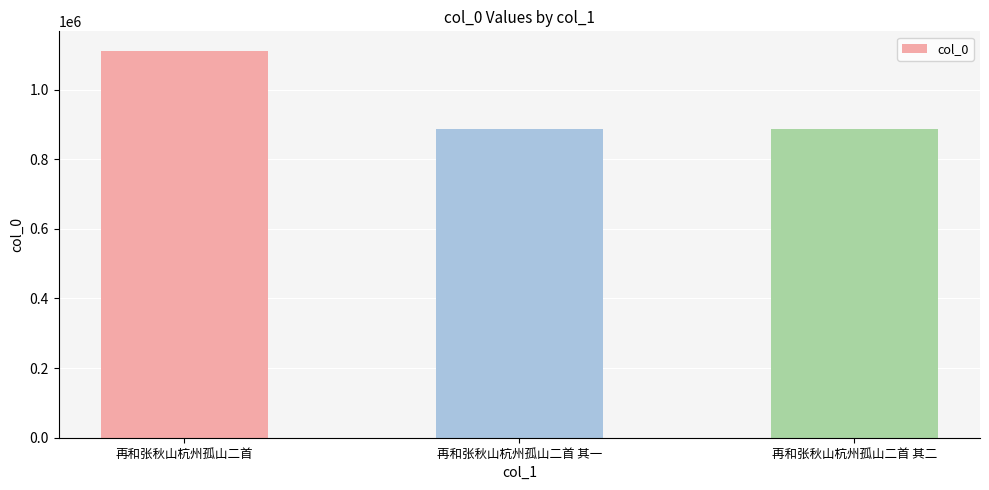

What is the minimum value shown in the chart?

886687